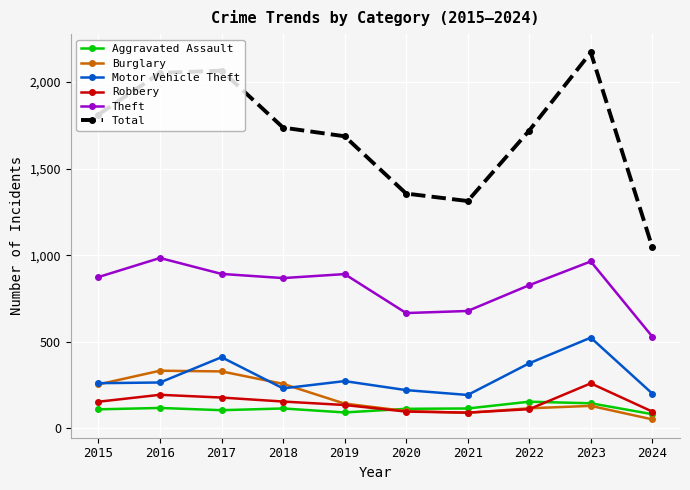

The Total series shows 1046 at 2024. True or false?

True